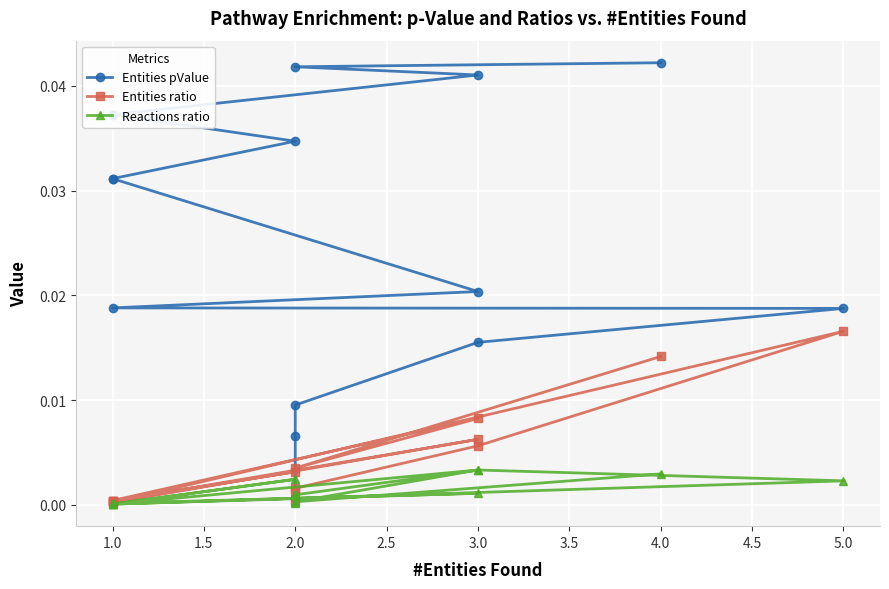

True or false: Entities pValue and Entities ratio intersect in this chart.

False